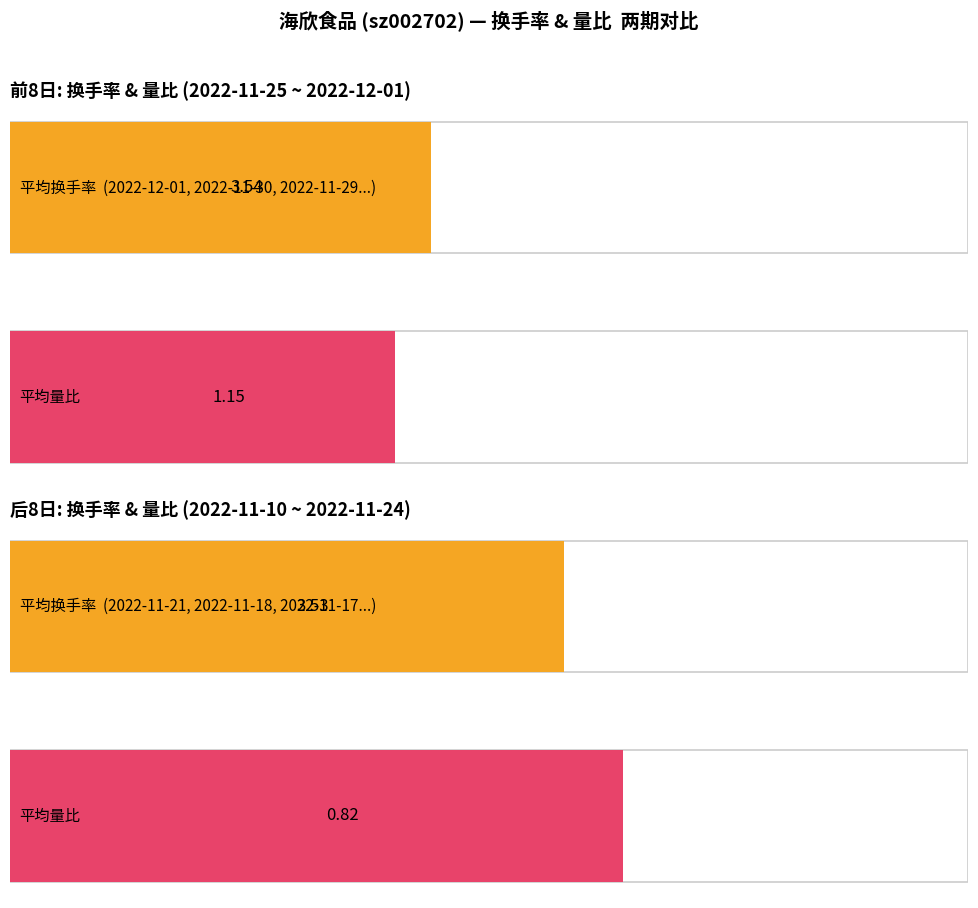

The 换手率 series shows 2.4 at 2022-11-30. True or false?

True